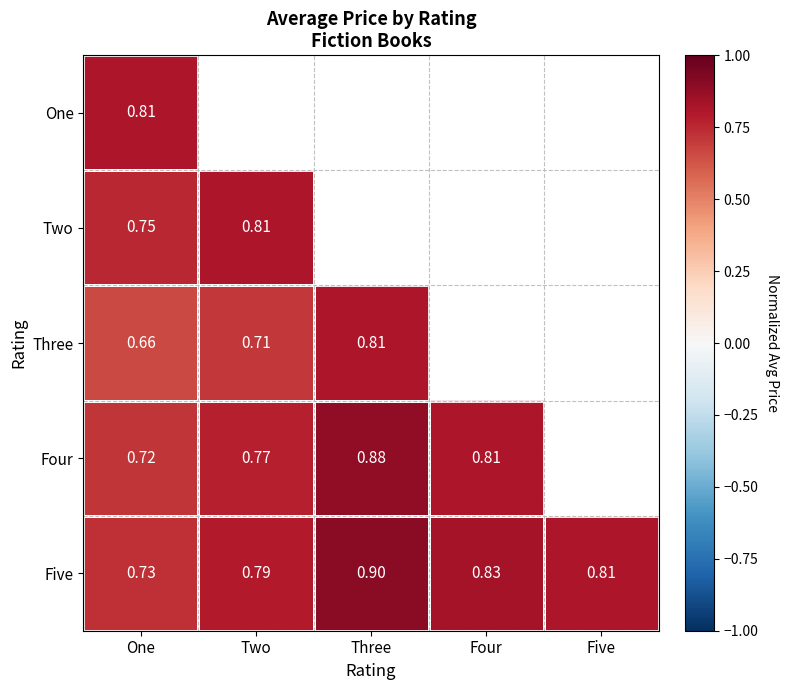

Is the value of Four at One greater than the value of One at One?

No